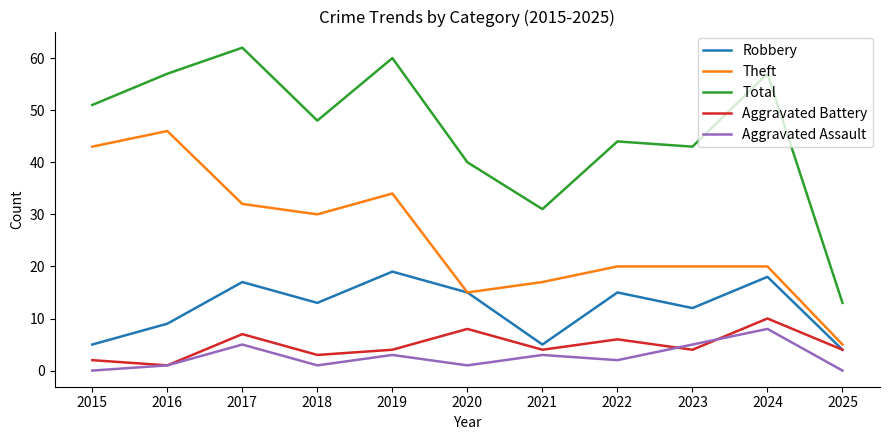

How many lines are shown in the chart?

5